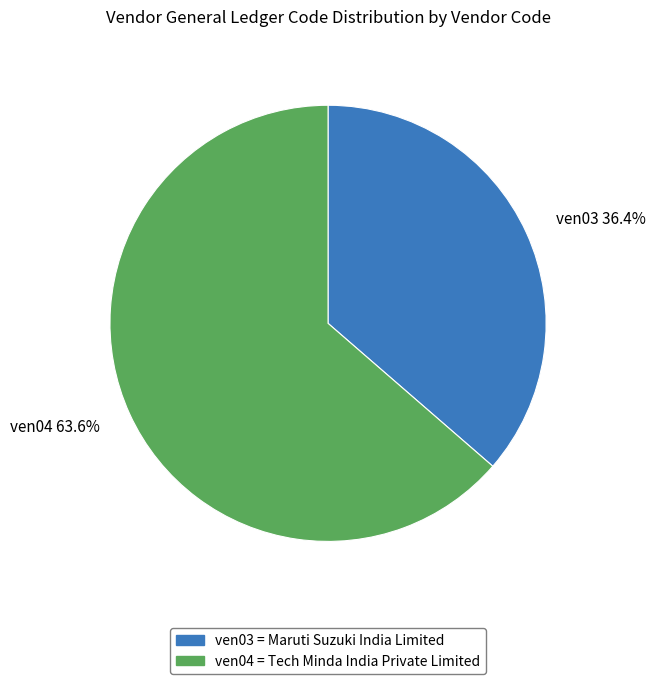

What percentage is the ven03 slice, to the nearest percent?

36%